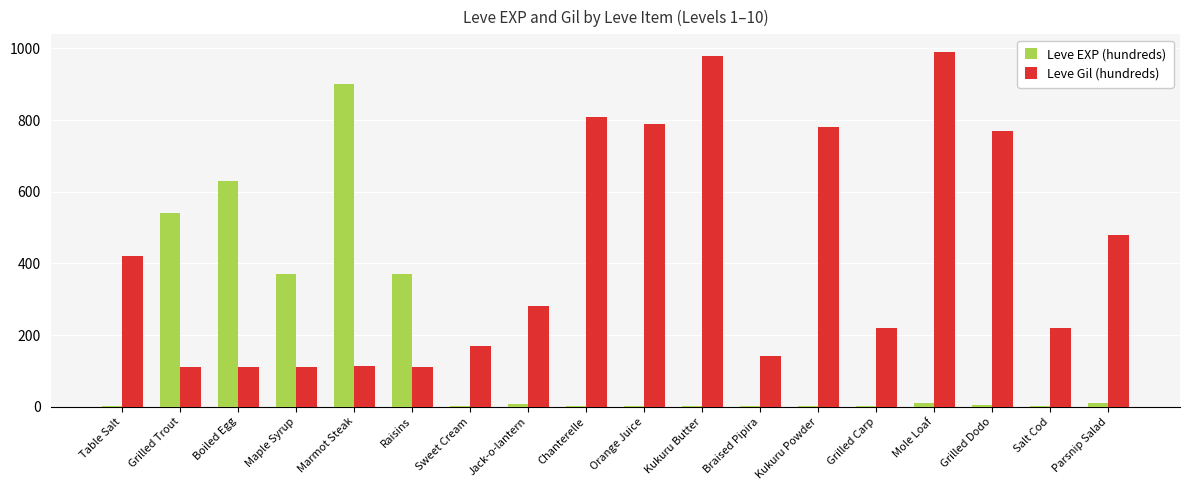

At which category does the chart reach its peak across all series?

Mole Loaf